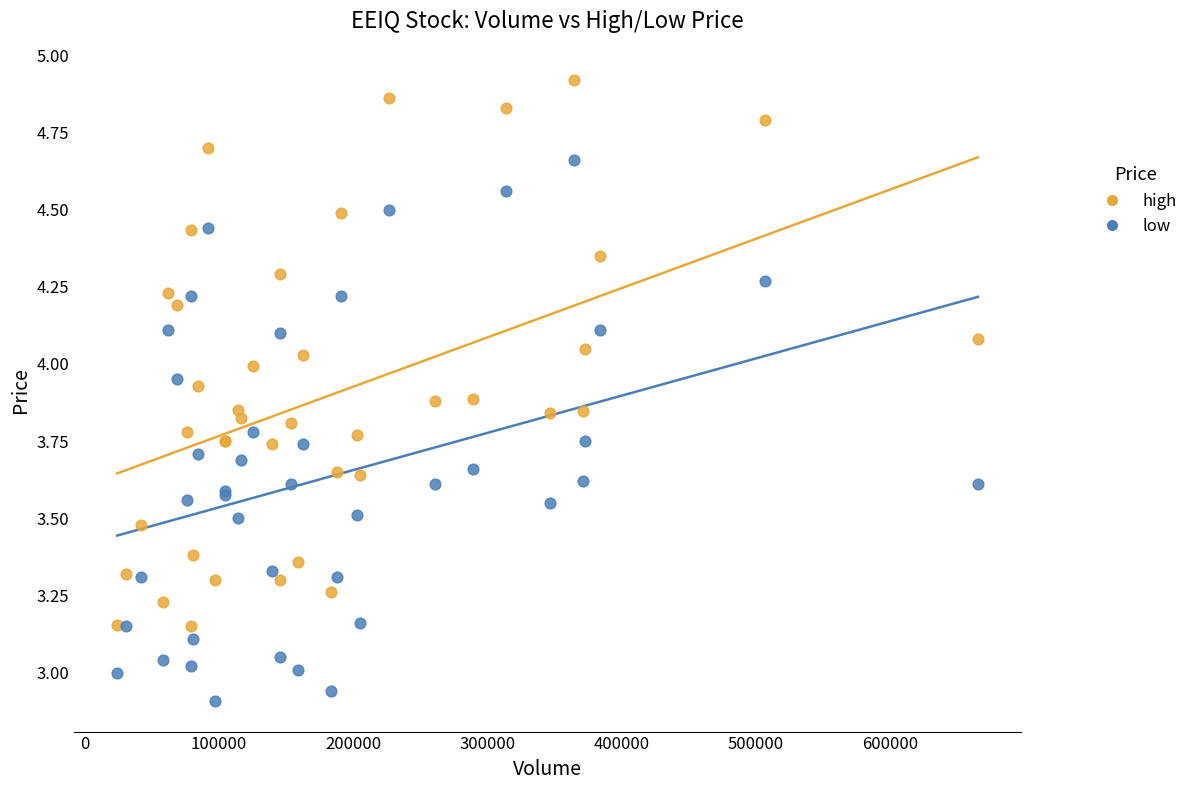

What is the X range (max minus min) for the scatter plot?

641373.0